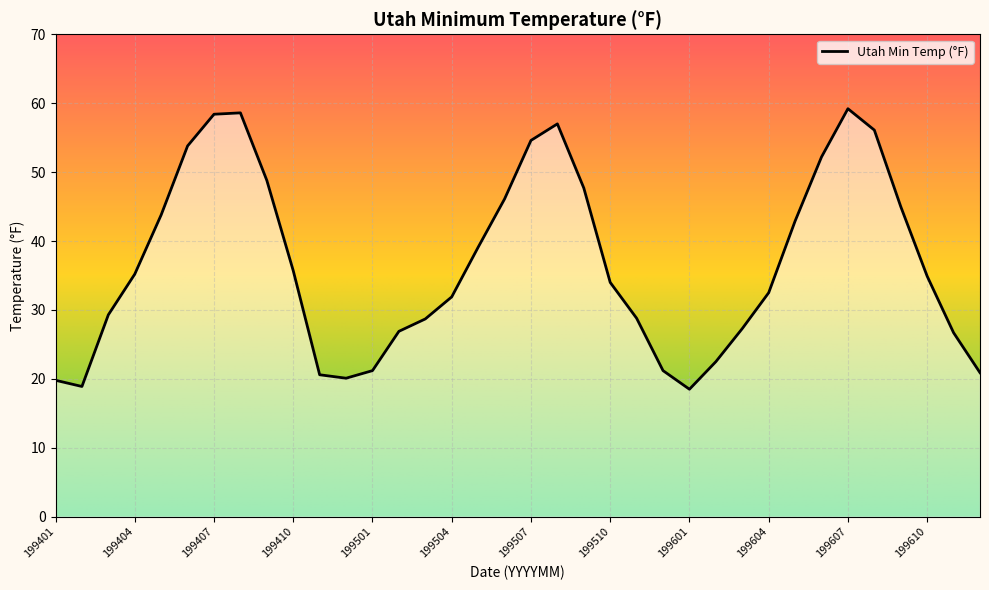

How many interior local peaks (higher than both neighbors) does the data have?

3